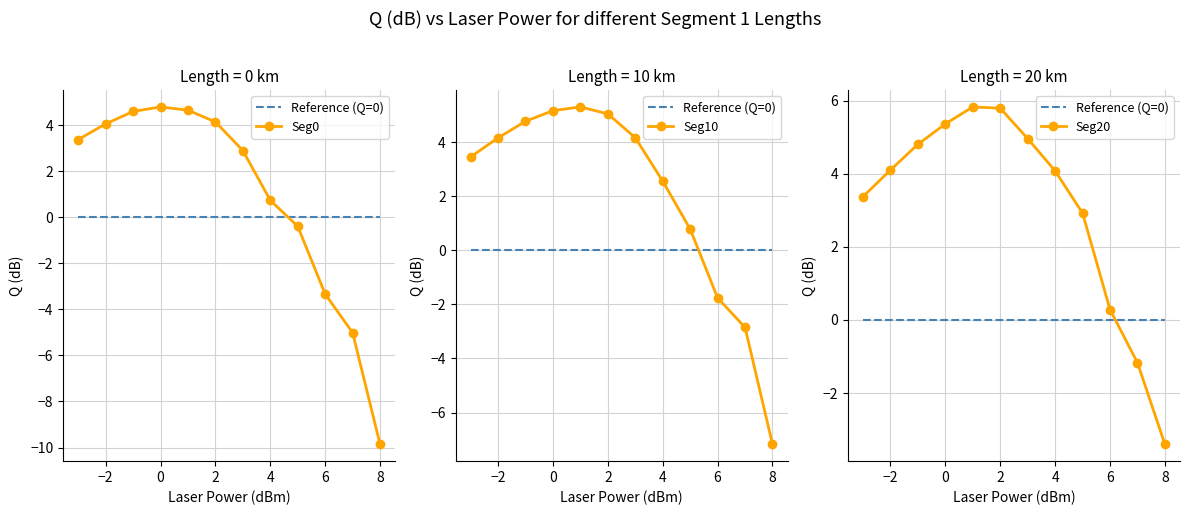

Which series ends up on top after the final intersection of Seg0 and Reference (Q=0)?

Reference (Q=0)